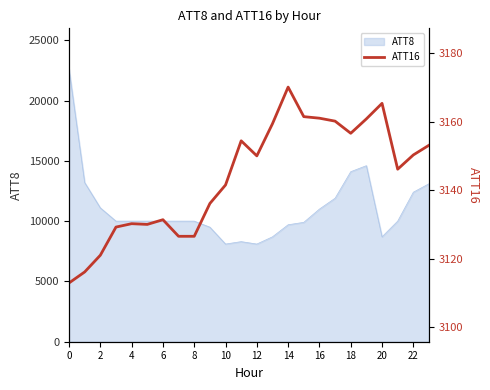

The ATT8 series shows 33332 at 0. True or false?

False